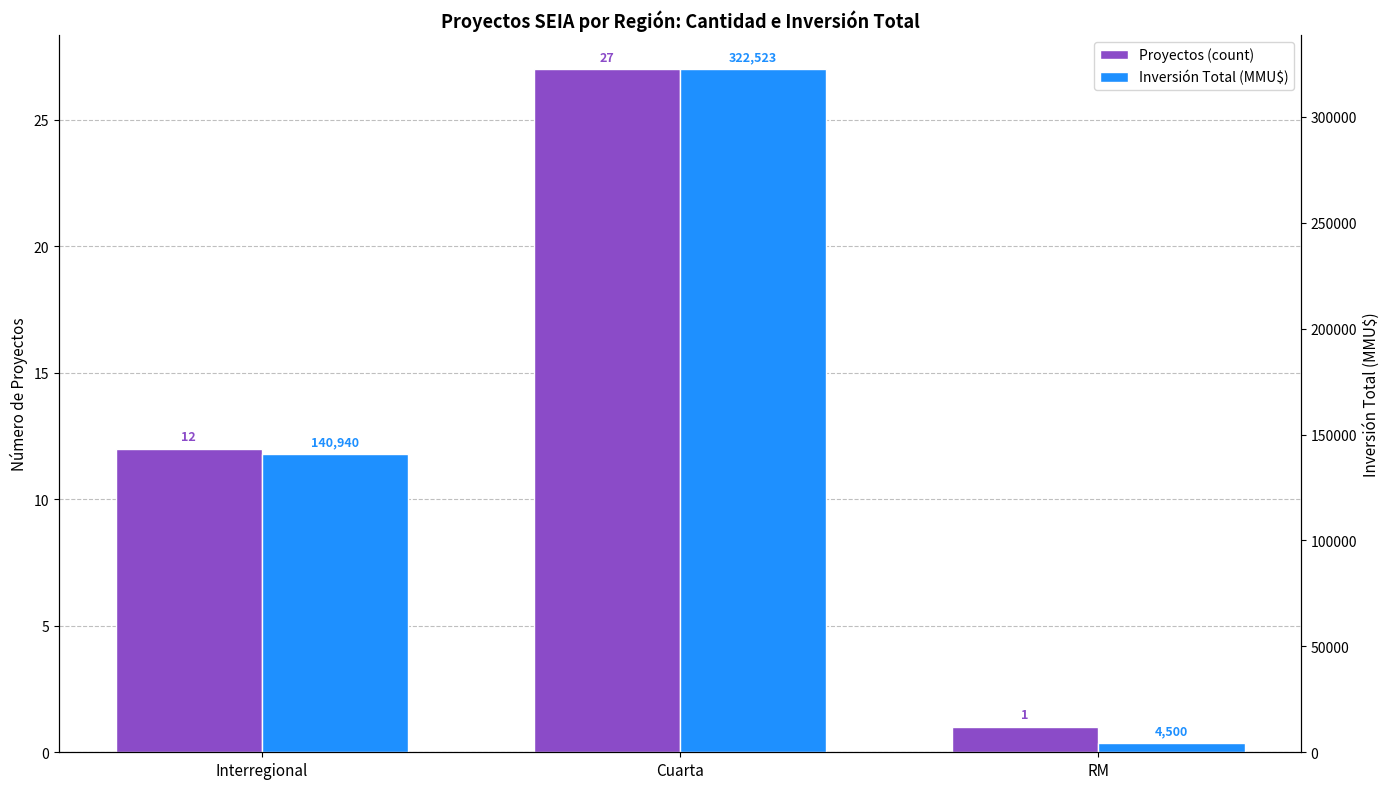

What is the spread (max minus min) of values at Interregional?

140928